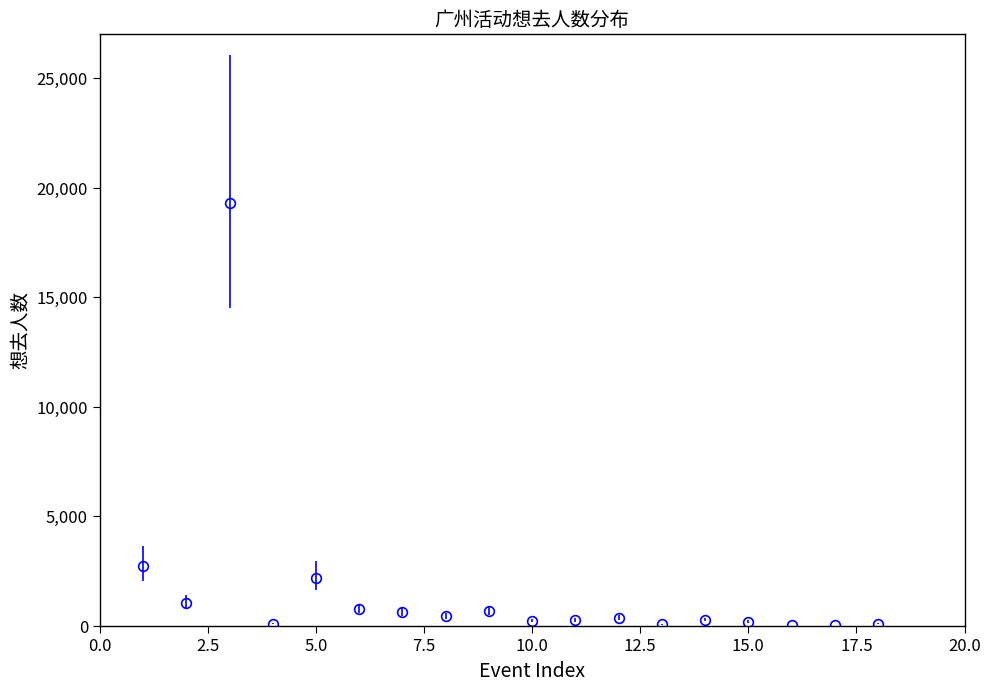

What is the maximum value shown in the chart?

19306